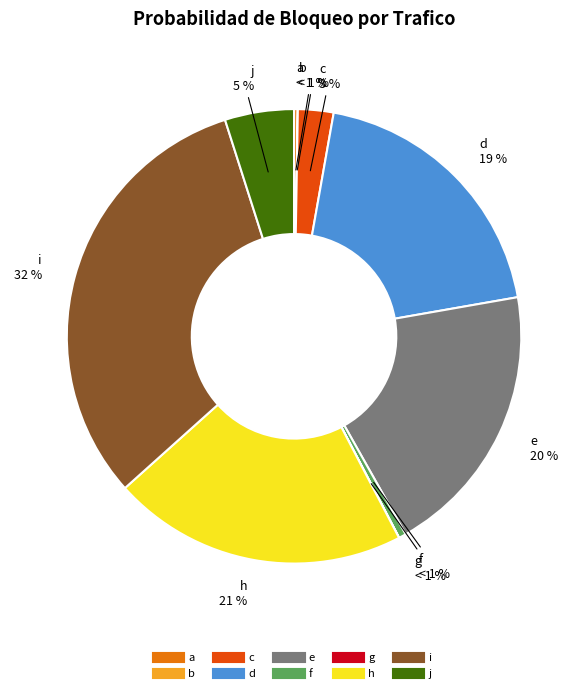

Is h the majority of the pie?

No